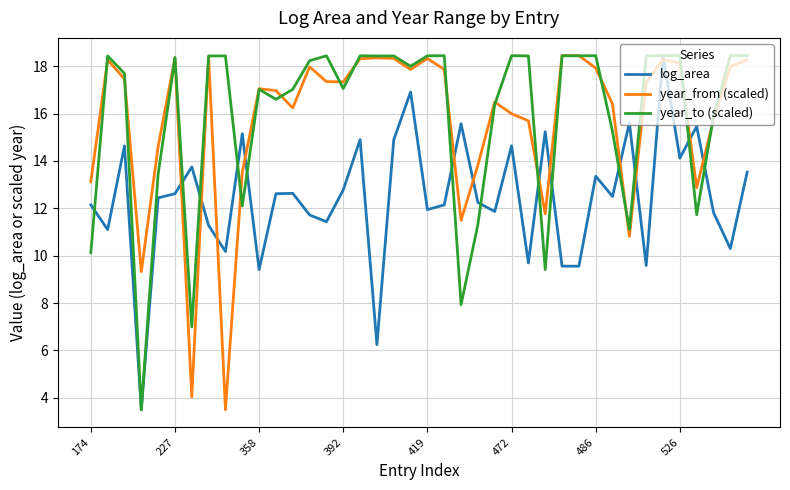

In year_from (scaled), how many points are lower than both neighbors (excluding endpoints)?

10